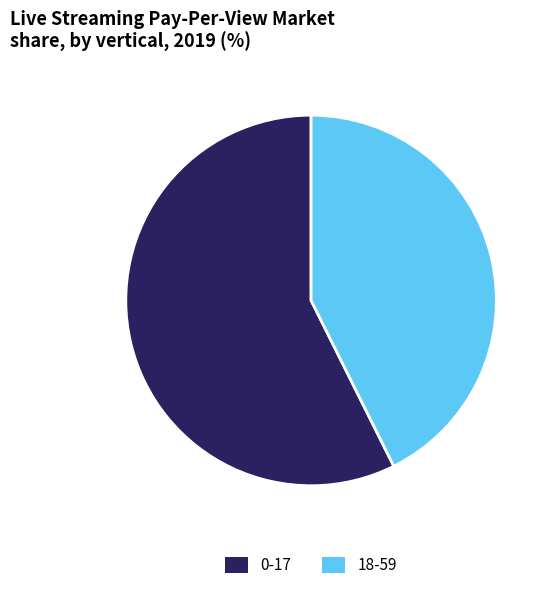

Does 0-17 account for over 50% of the chart?

Yes